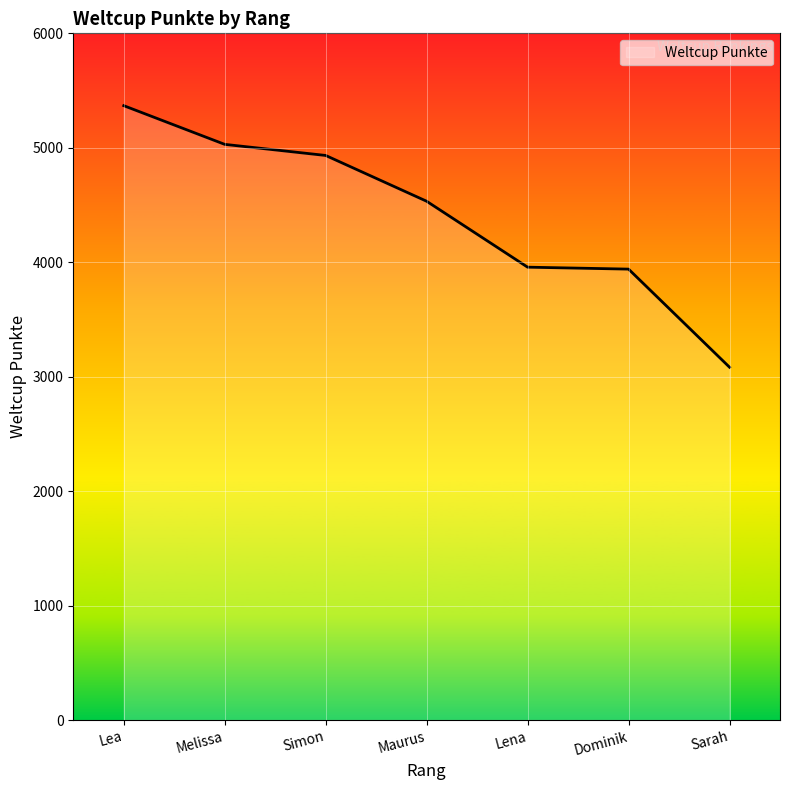

What is the smallest value displayed?

3083